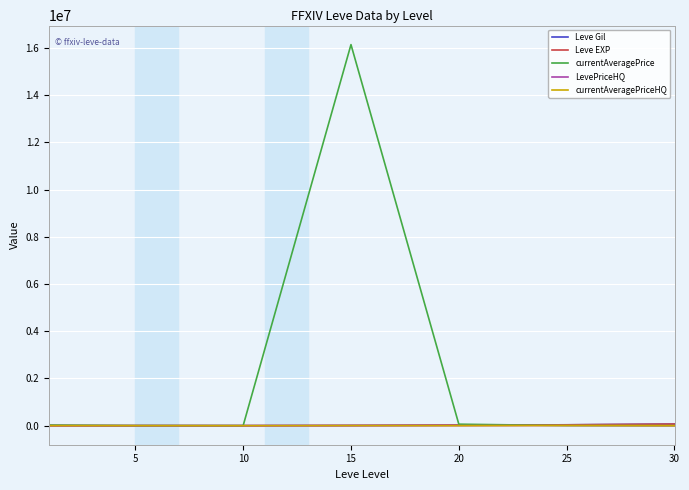

Which series has the largest total across all categories?

currentAveragePrice